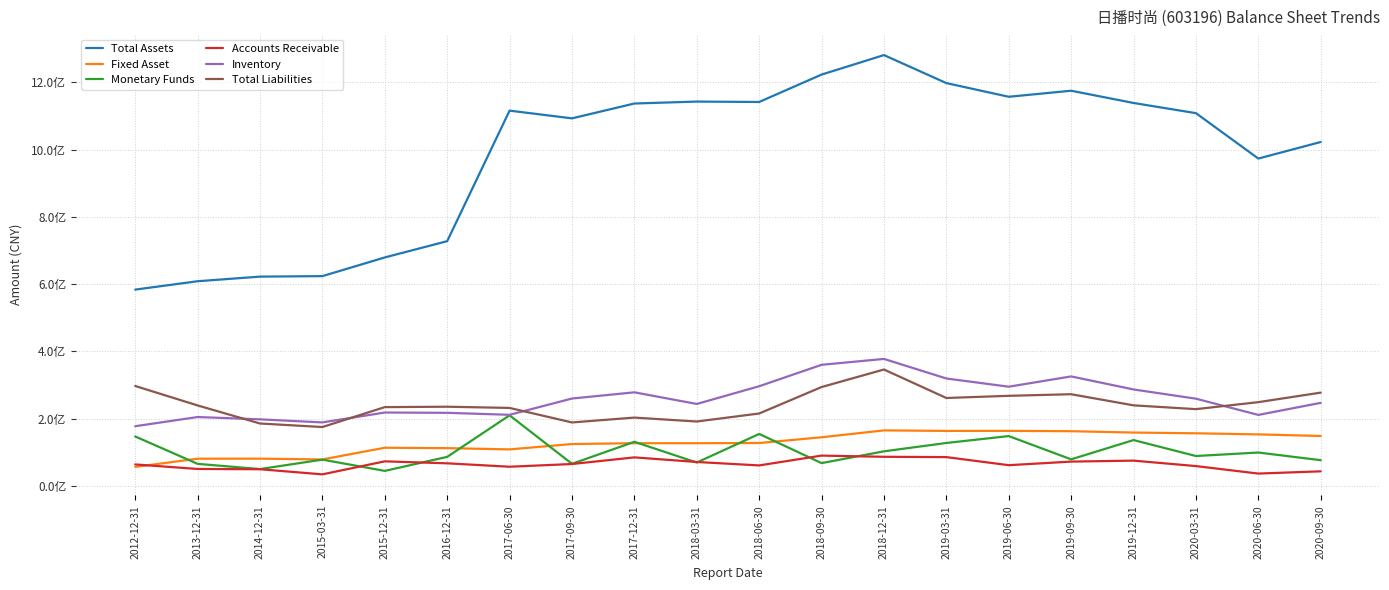

Is this an area chart (filled region under the line)?

No